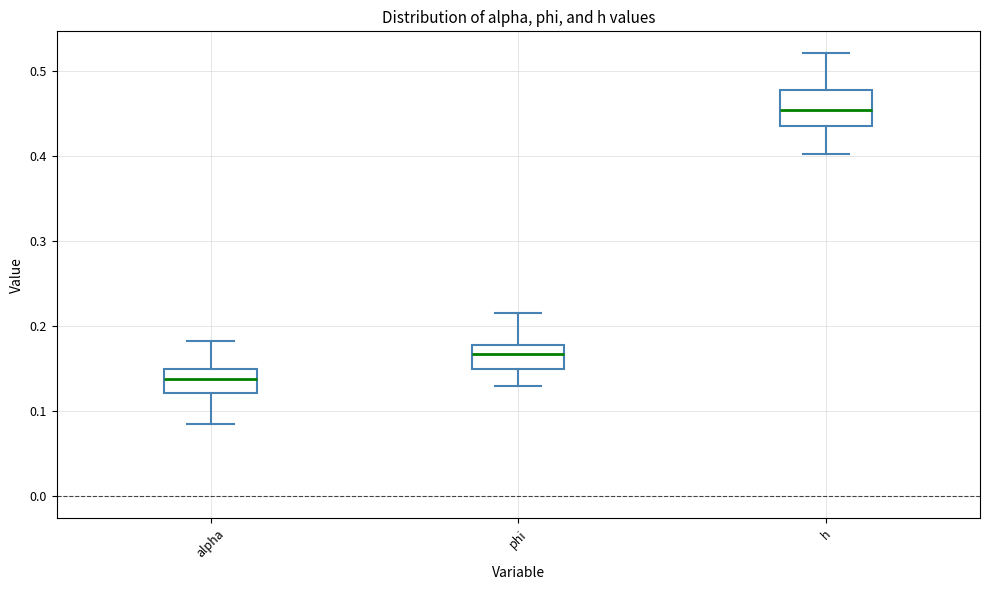

Comparing the boxes themselves (not the whiskers), which one is the tallest?

h